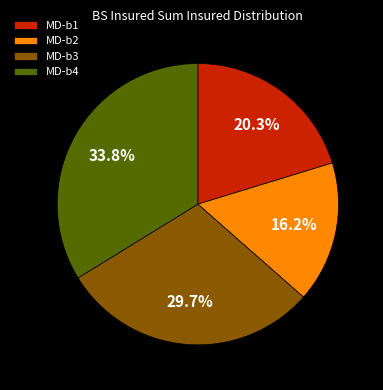

What is the ratio of the value at MD-b4 to the value at MD-b1?

1.7